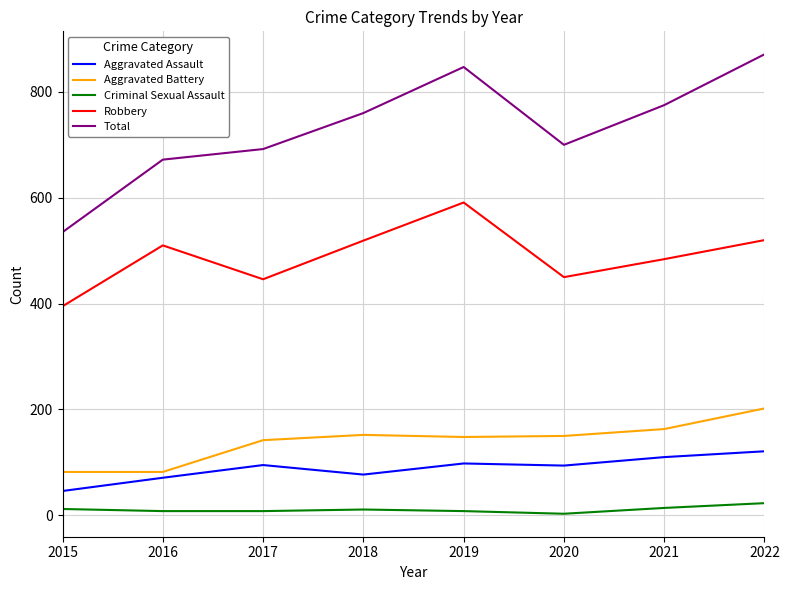

True or false: Total and Aggravated Battery intersect in this chart.

False